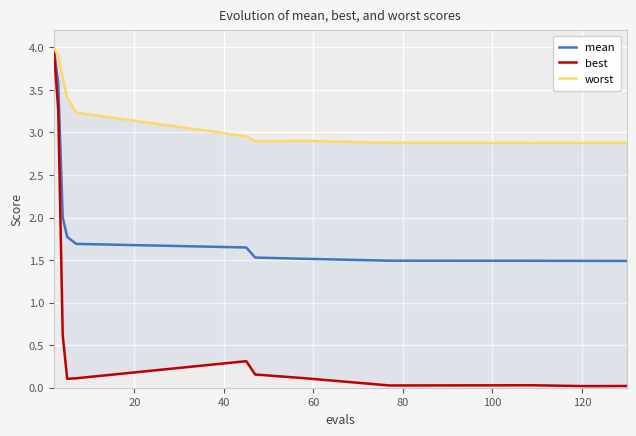

What is the value of the worst point at the 4th from the left?

3.4